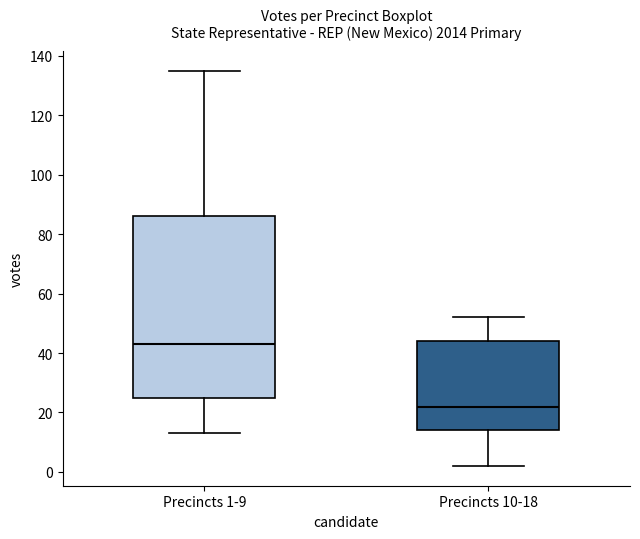

Where does the lower whisker of the box for Precincts 10-18 end on the y-axis? The values are not printed on the chart, so give them approximately, as read against the axis.

2